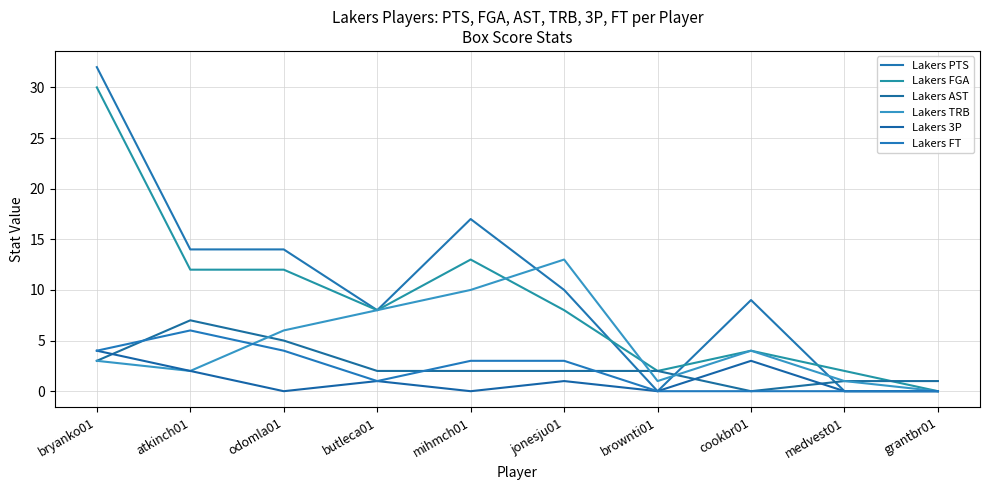

Does the chart have visible grid lines?

Yes